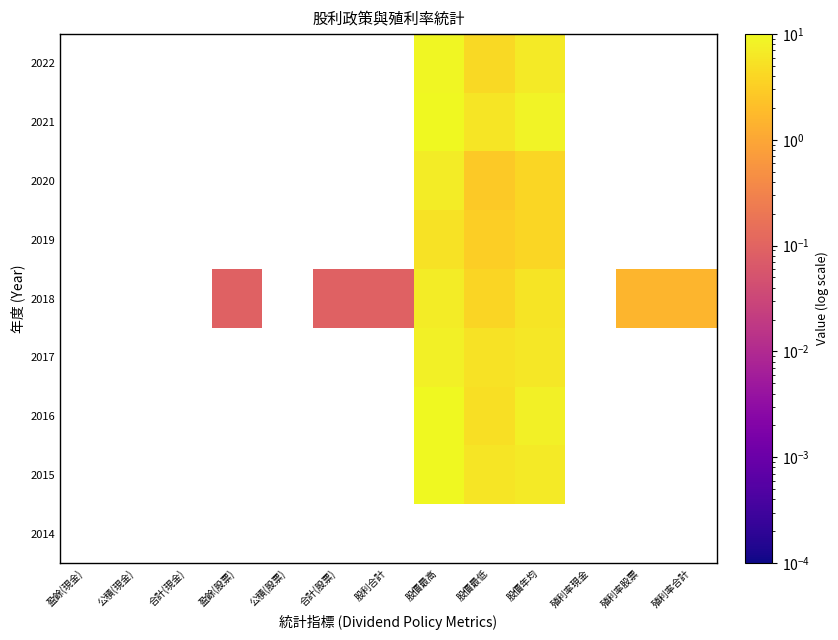

List the series in order of their overall mean, lowest first.

2022, 2021, 2020, 2019, 2018, 2017, 2016, 2015, 2014